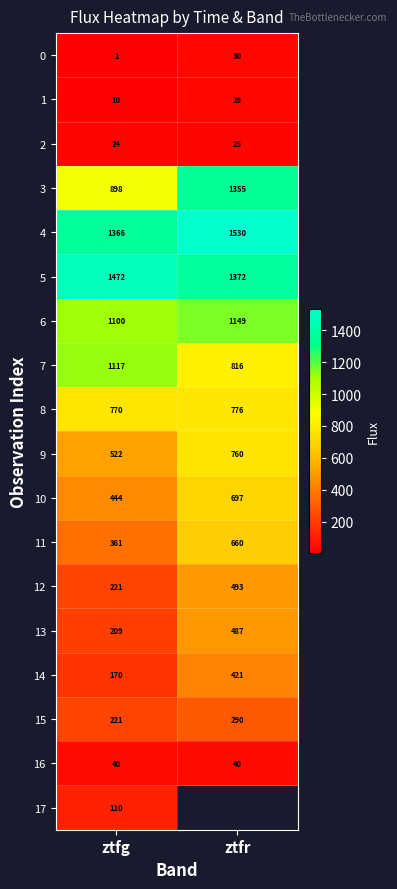

At which label does 5 reach its peak?

ztfg